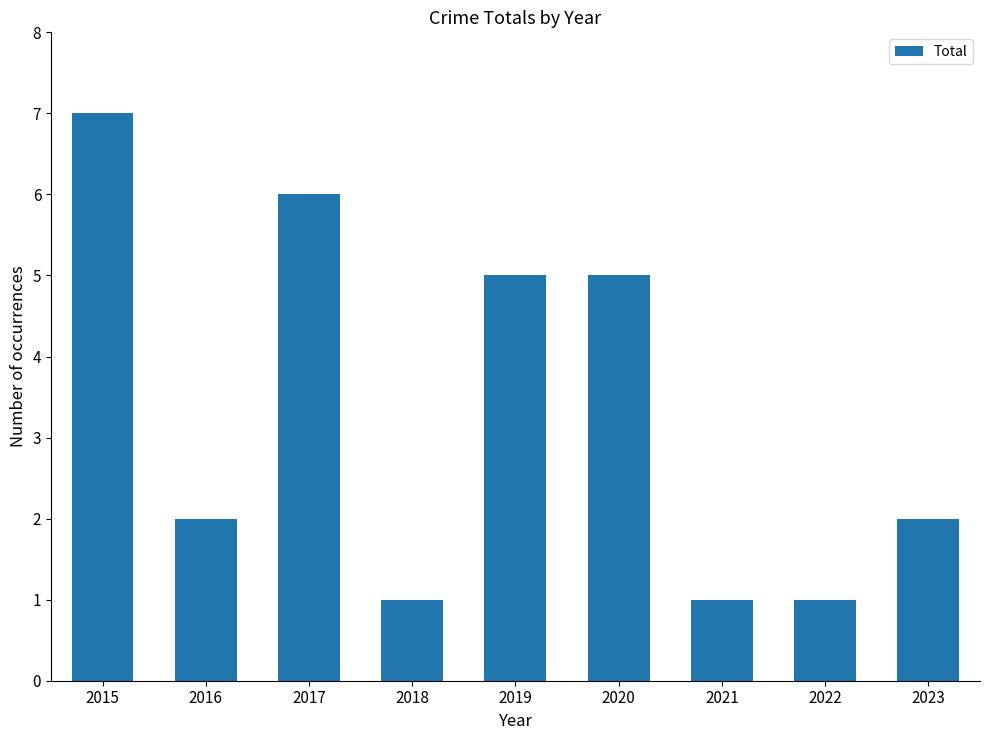

What is the ratio of the value at 2022 to the value at 2018?

1.0